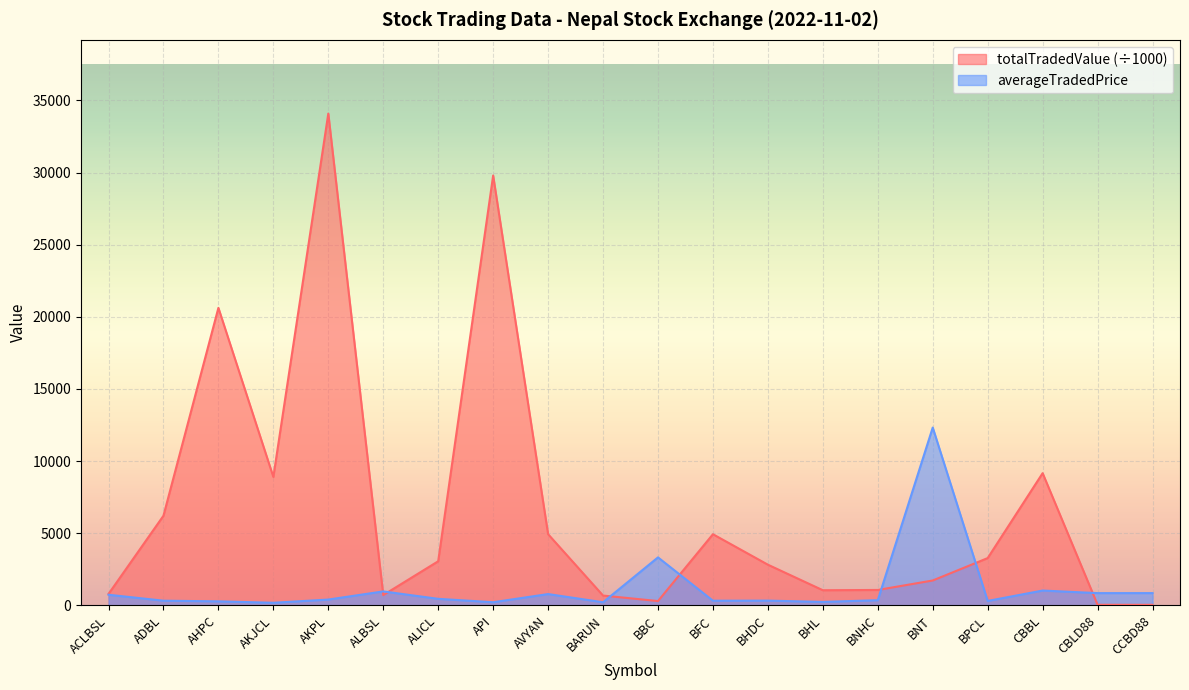

How many times do averageTradedPrice and totalTradedValue cross each other?

7